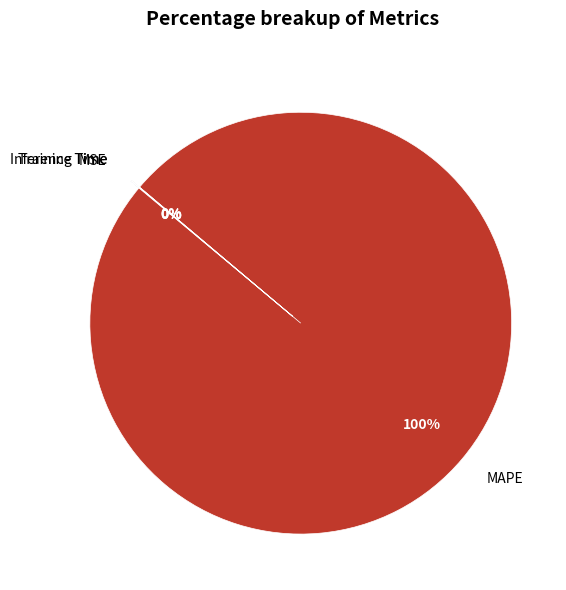

Which category has the biggest portion of the pie?

MAPE